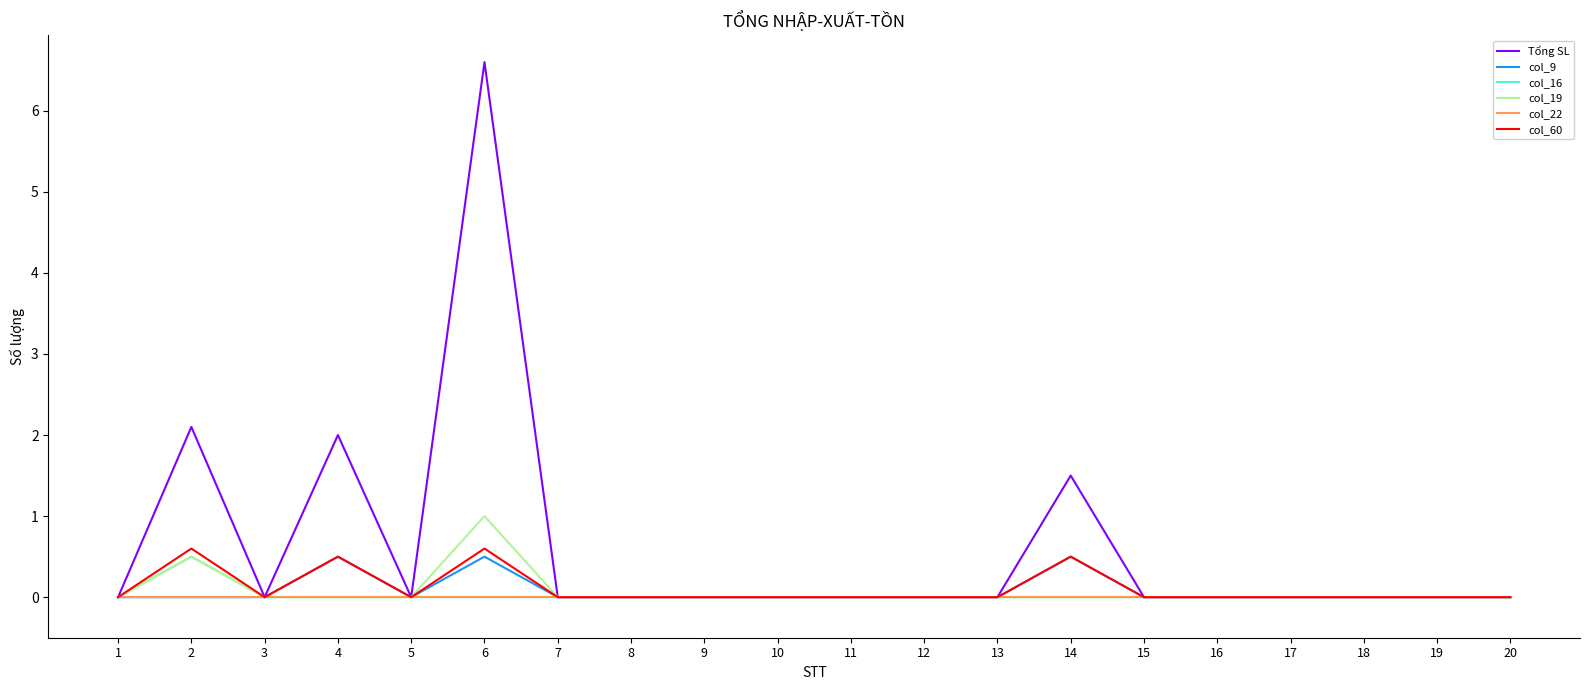

What is the total value across all series at 6?

8.7